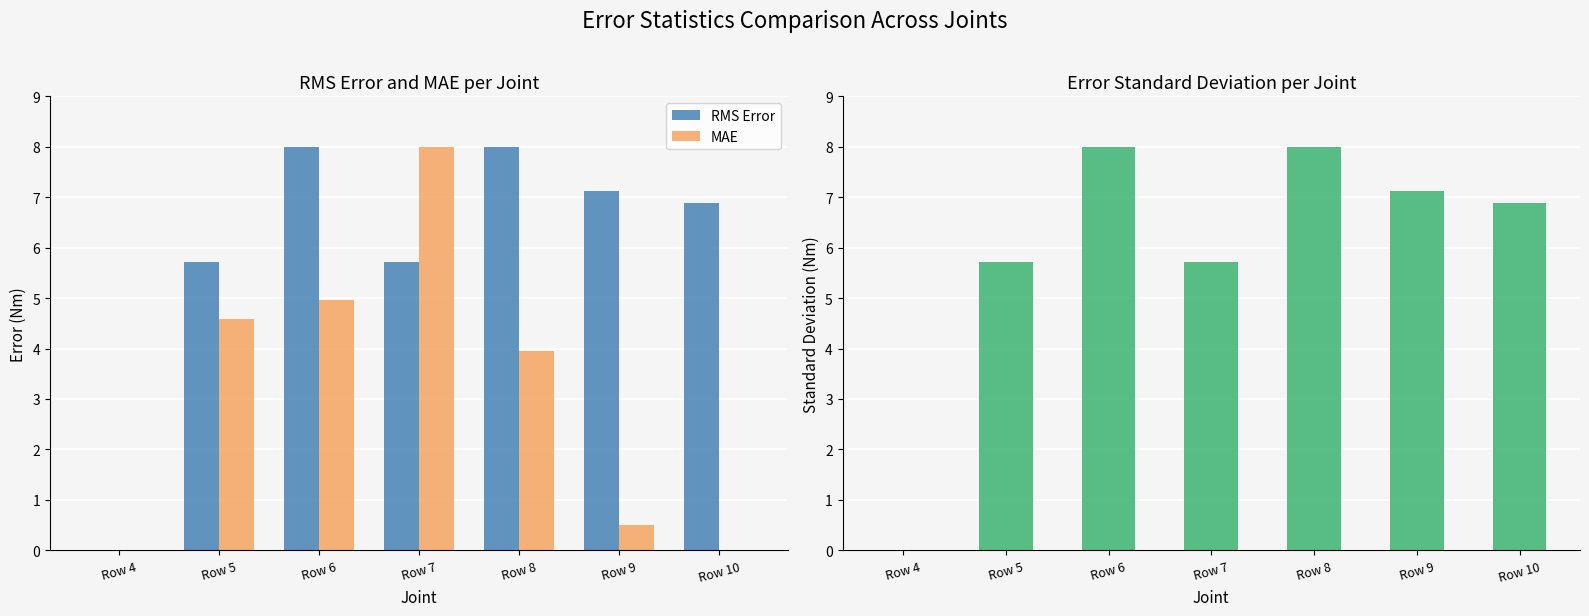

How many groups of bars are there?

7